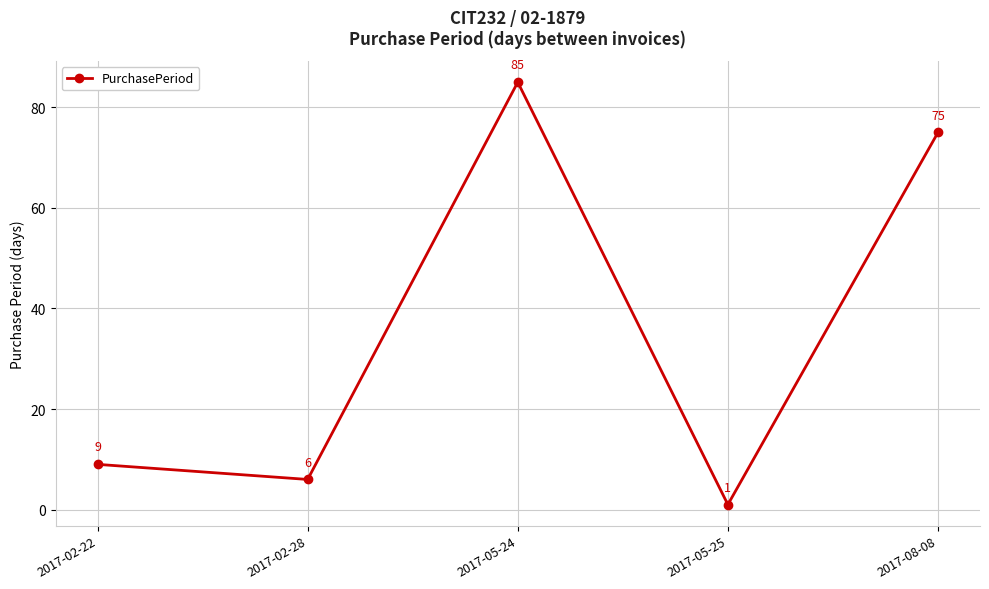

The value at 2017-02-28 is 9. True or false?

False